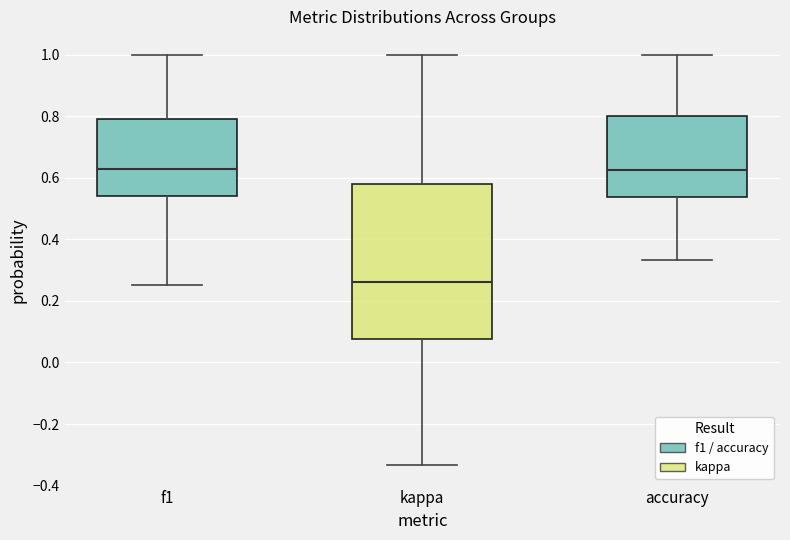

Reading left to right, transcribe this box plot: for each box, give where its median line is, the range the box spans, and where its two whiskers end, as read against the y-axis. The values are not printed on the chart, so give them approximately, as read against the axis.

f1: median 0.62, box 0.54 to 0.80, whiskers 0.26 to 1.00
kappa: median 0.26, box 0.08 to 0.58, whiskers -0.34 to 1.00
accuracy: median 0.62, box 0.54 to 0.80, whiskers 0.34 to 1.00